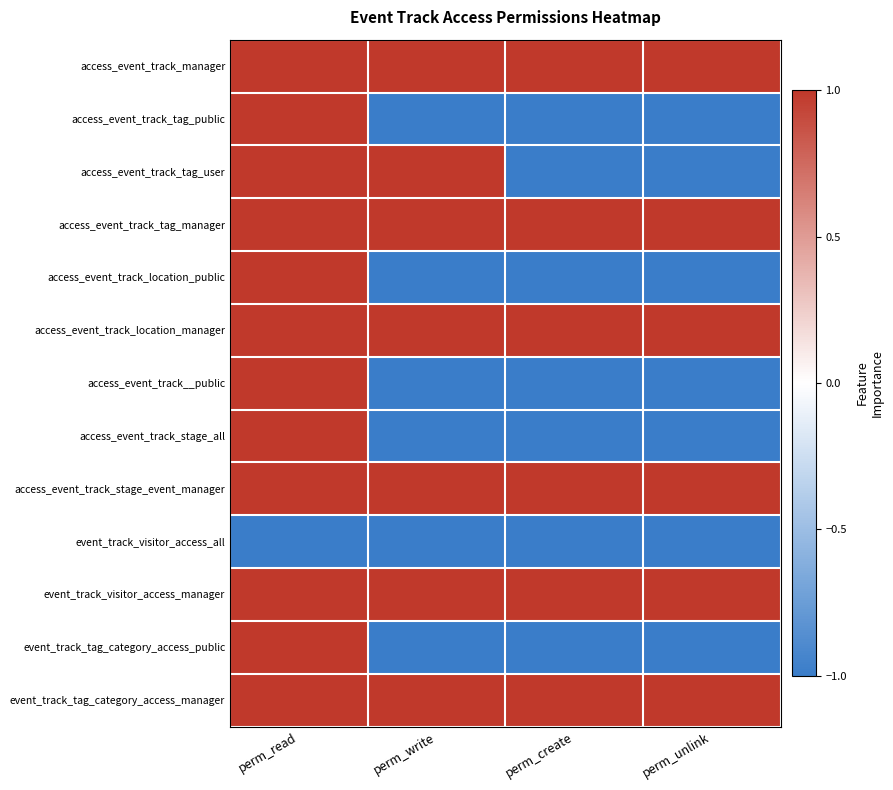

What is the greatest value displayed?

1